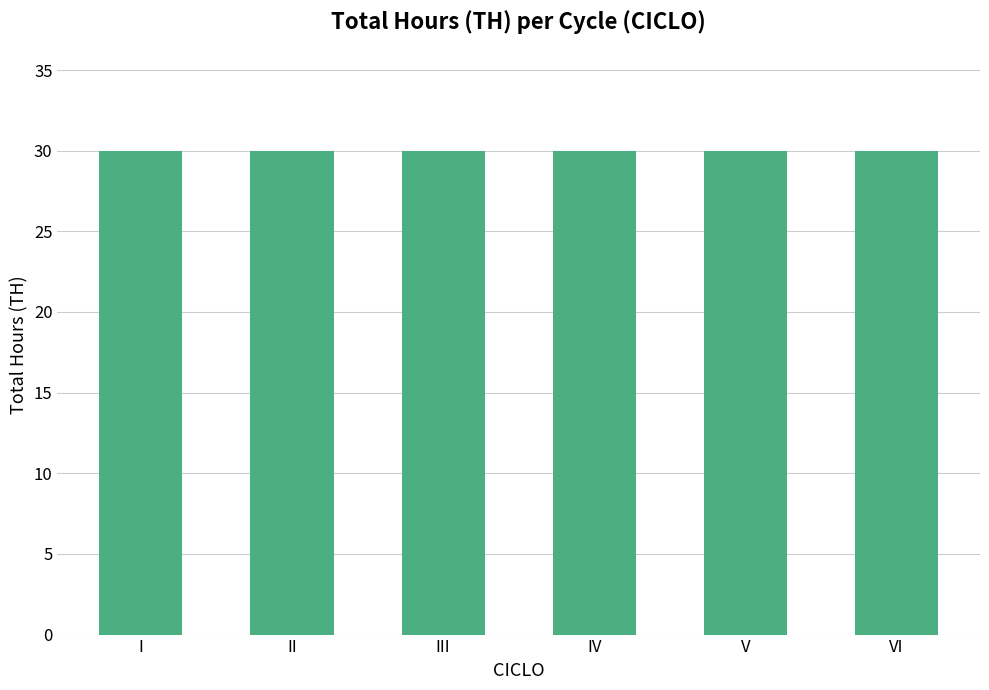

Where is the data nearest to the value 27?

VI